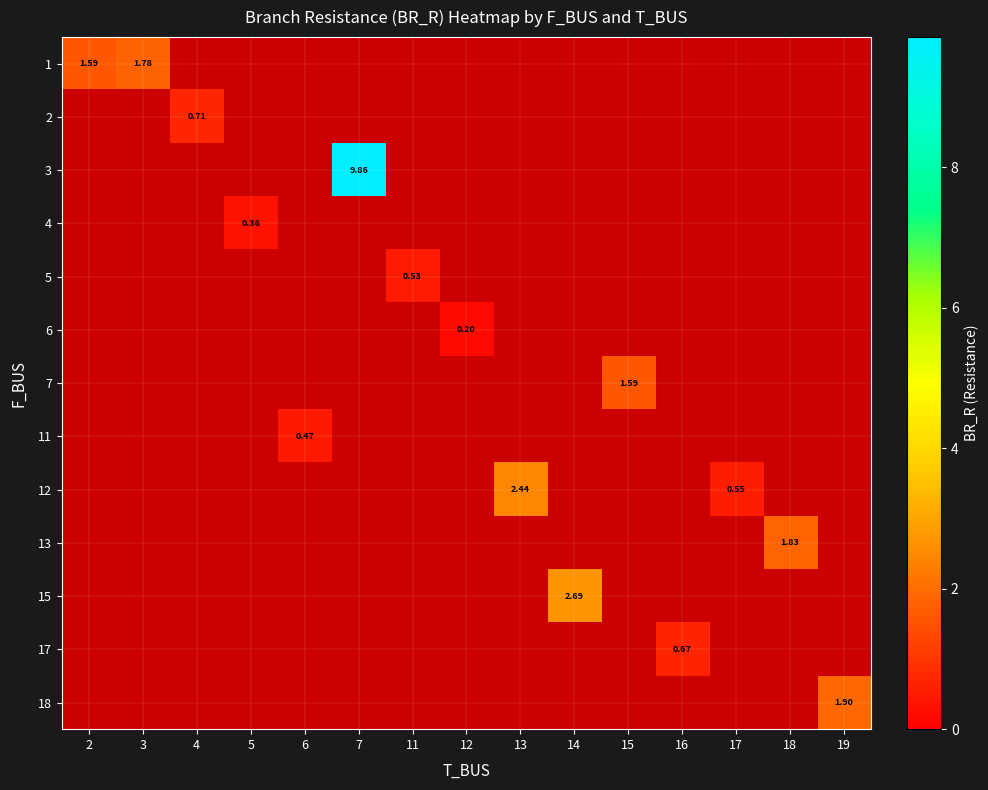

Is the value of 12 at 15 greater than the value of 13 at 18?

No